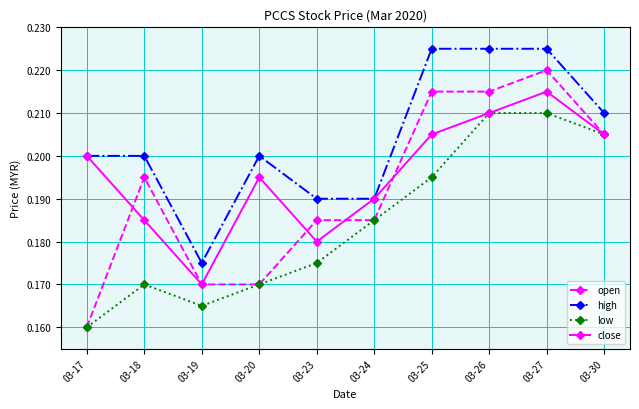

True or false: open has more than 0 interior local peaks.

True